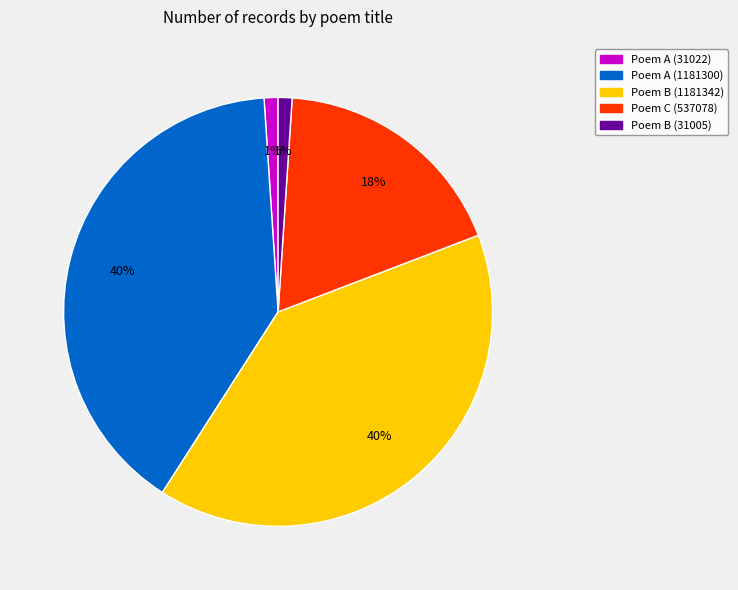

How many segments does this pie chart have?

5